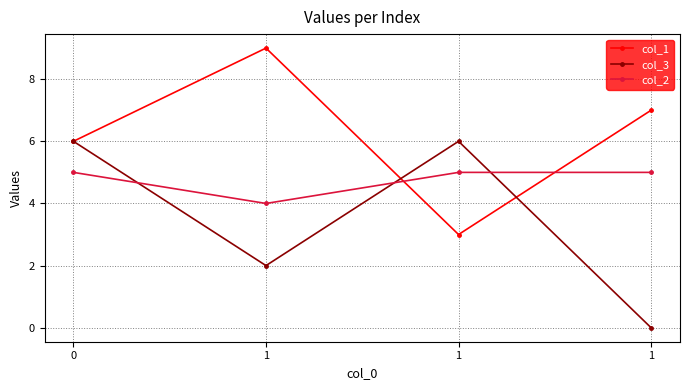

What are all the series names shown in the legend?

col_1, col_3, col_2